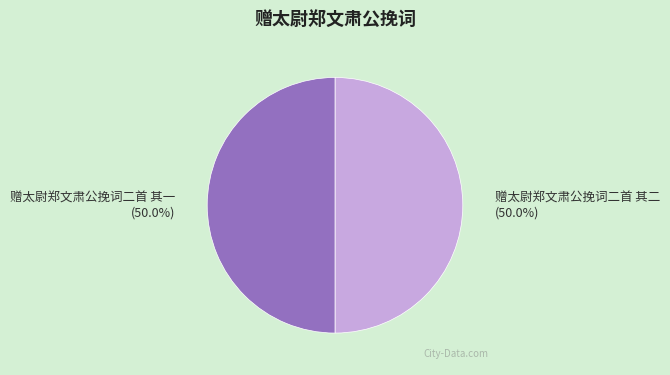

Approximately how many times larger is the value at 赠太尉郑文肃公挽词二首 其一 compared to 赠太尉郑文肃公挽词二首 其二?

1.0